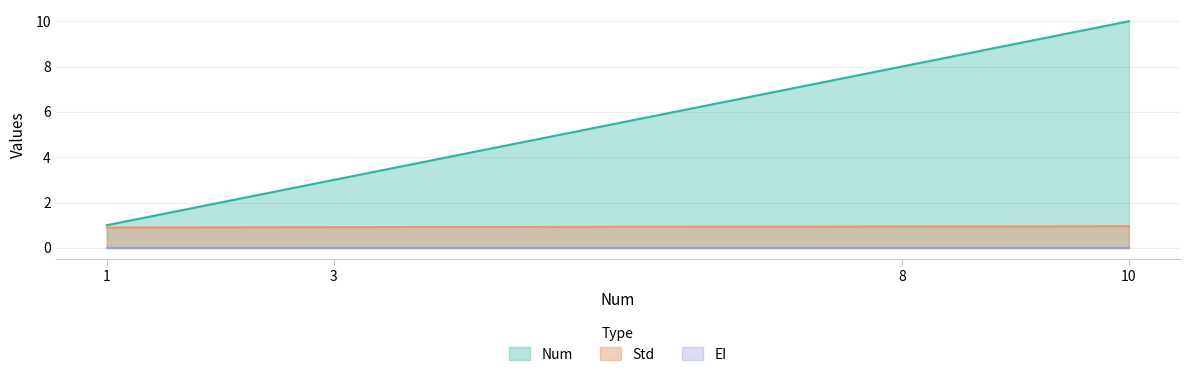

What is the difference between the highest and lowest values at 3?

3.0